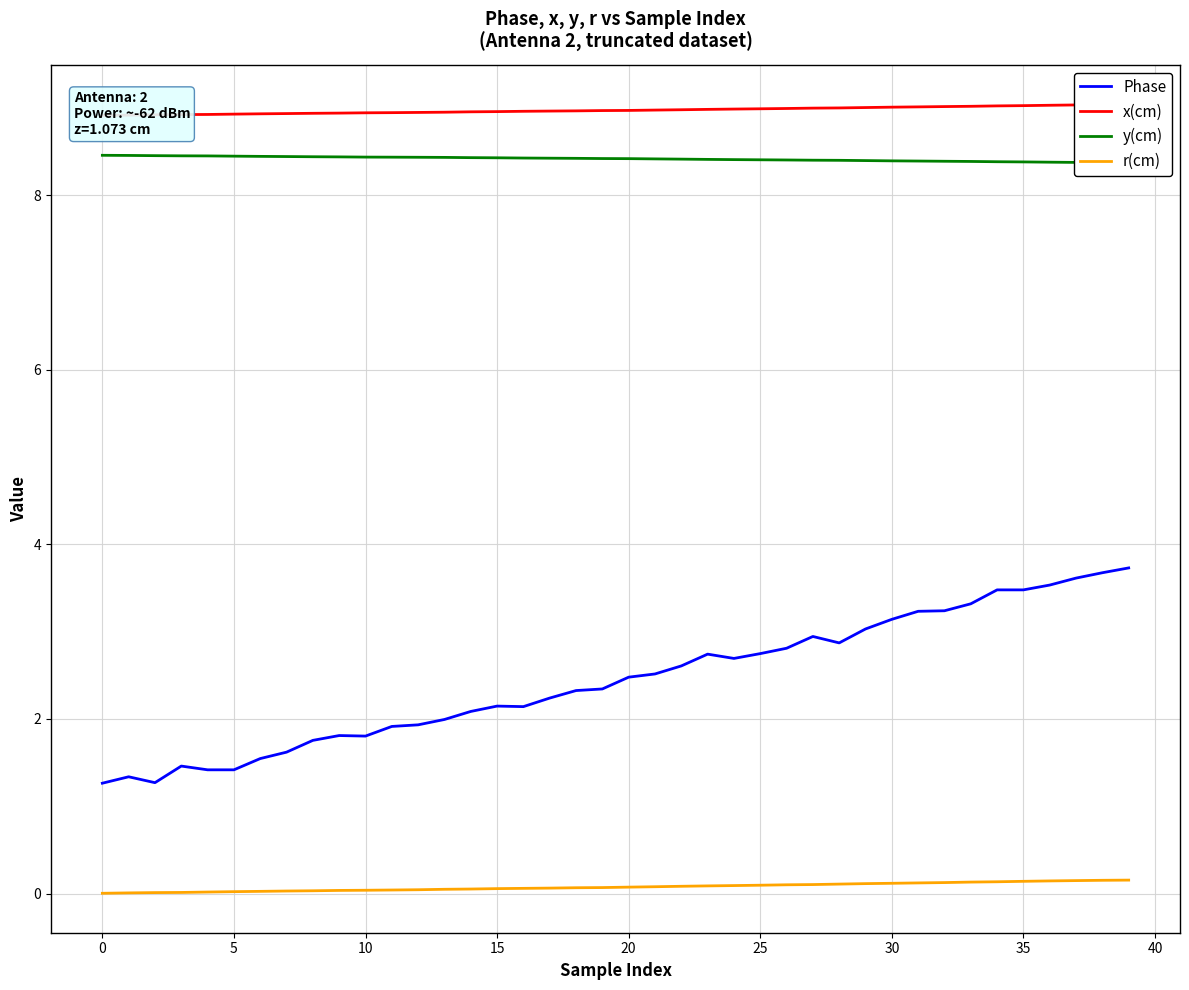

At how many categories does at least one series exceed 2?

40